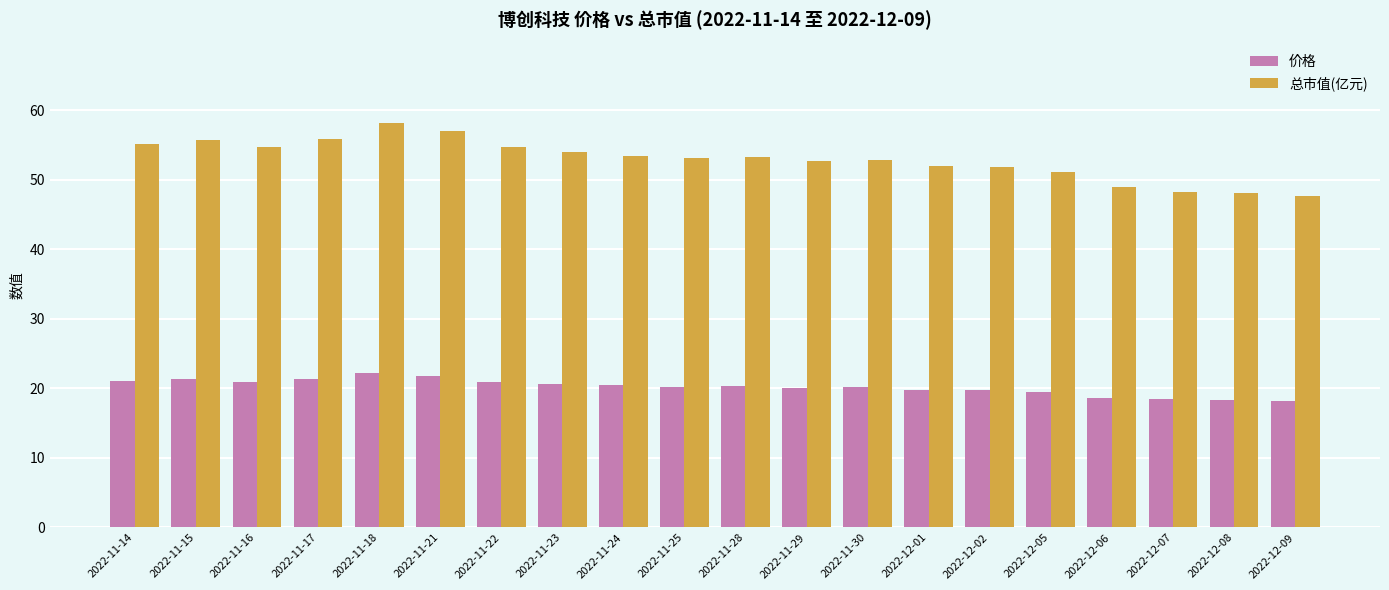

What is the maximum value for 总市值(亿元)?

58.1